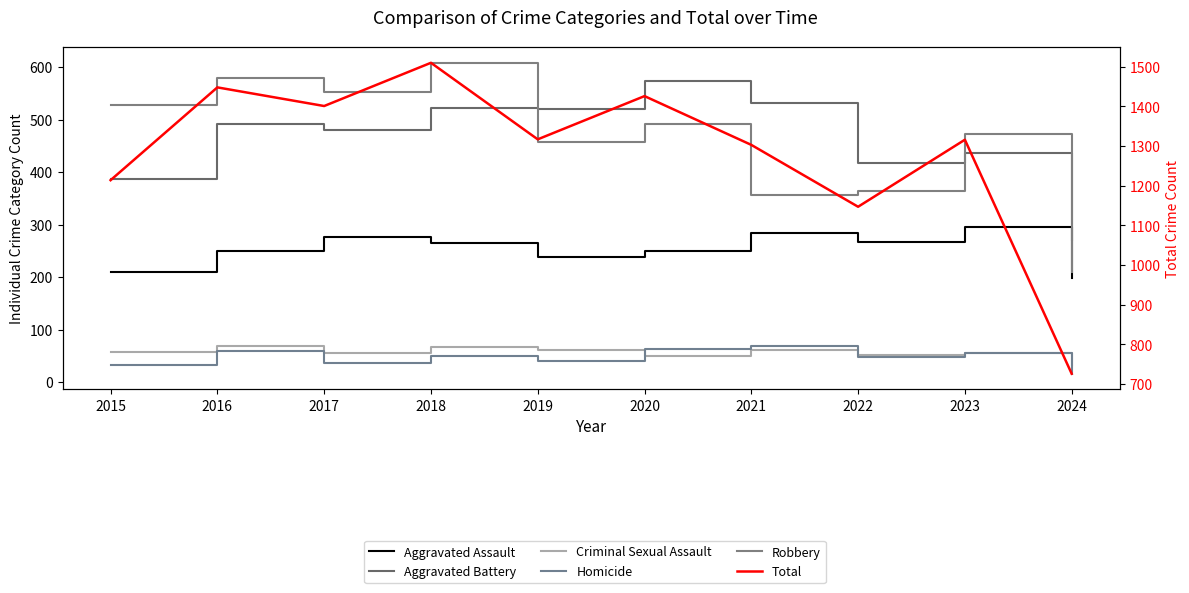

In Aggravated Battery, how many points are lower than both neighbors (excluding endpoints)?

3